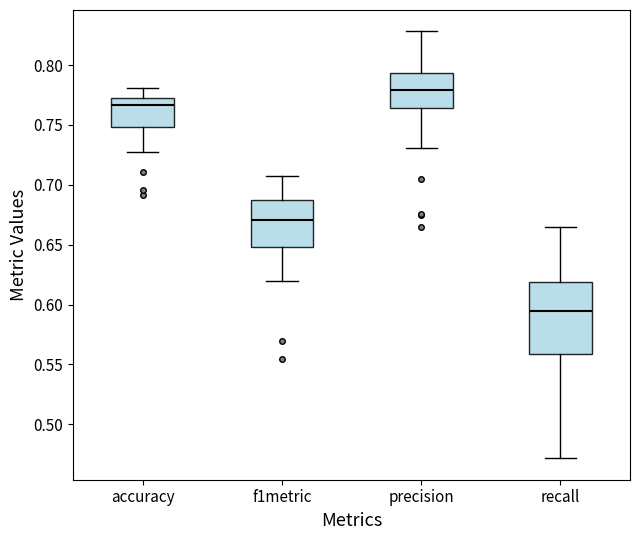

Where is the lower edge of the box for f1metric on the y-axis? The values are not printed on the chart, so give them approximately, as read against the axis.

0.650